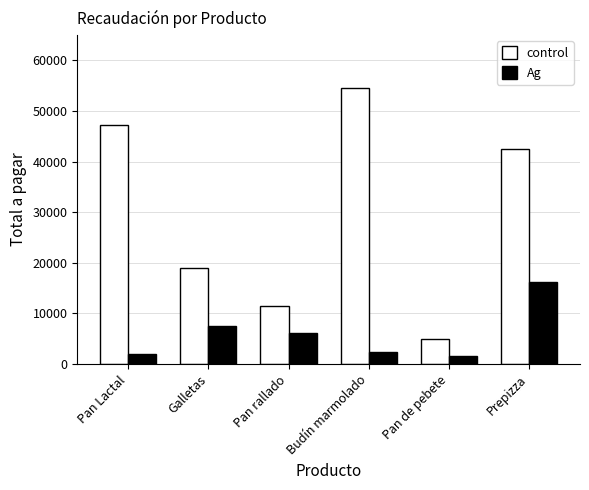

Which series changed the most between Pan de pebete and Prepizza?

control